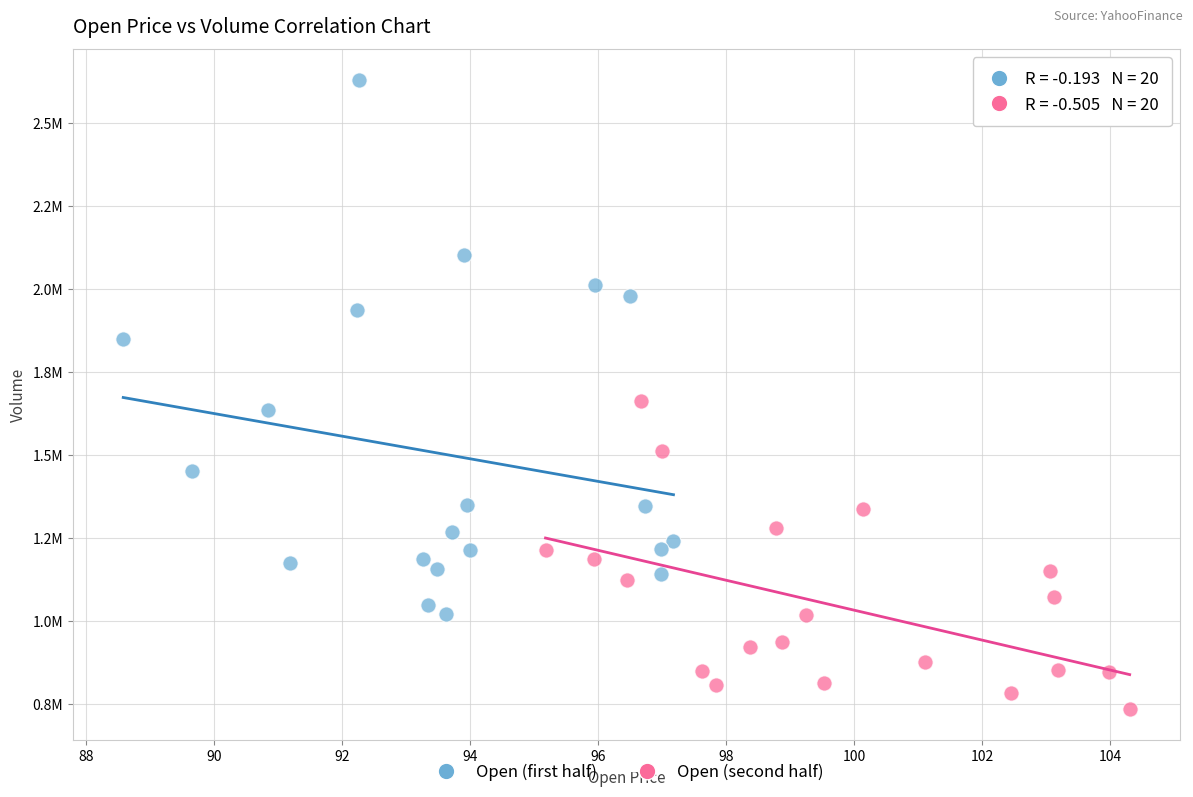

Which series reaches the minimum Y coordinate?

Open (second half)